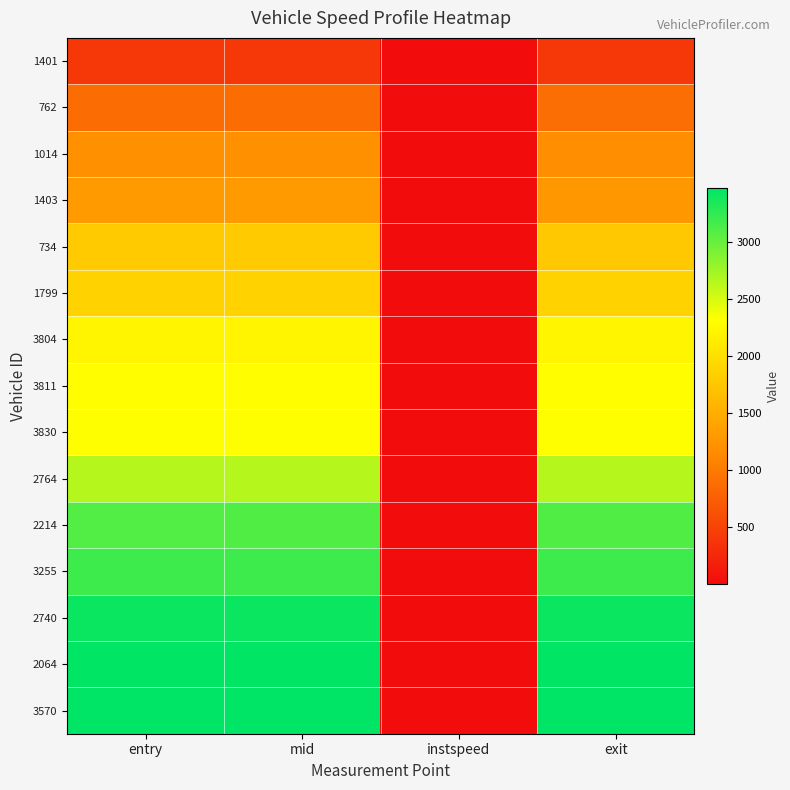

At which category does the chart reach its peak across all series?

exit